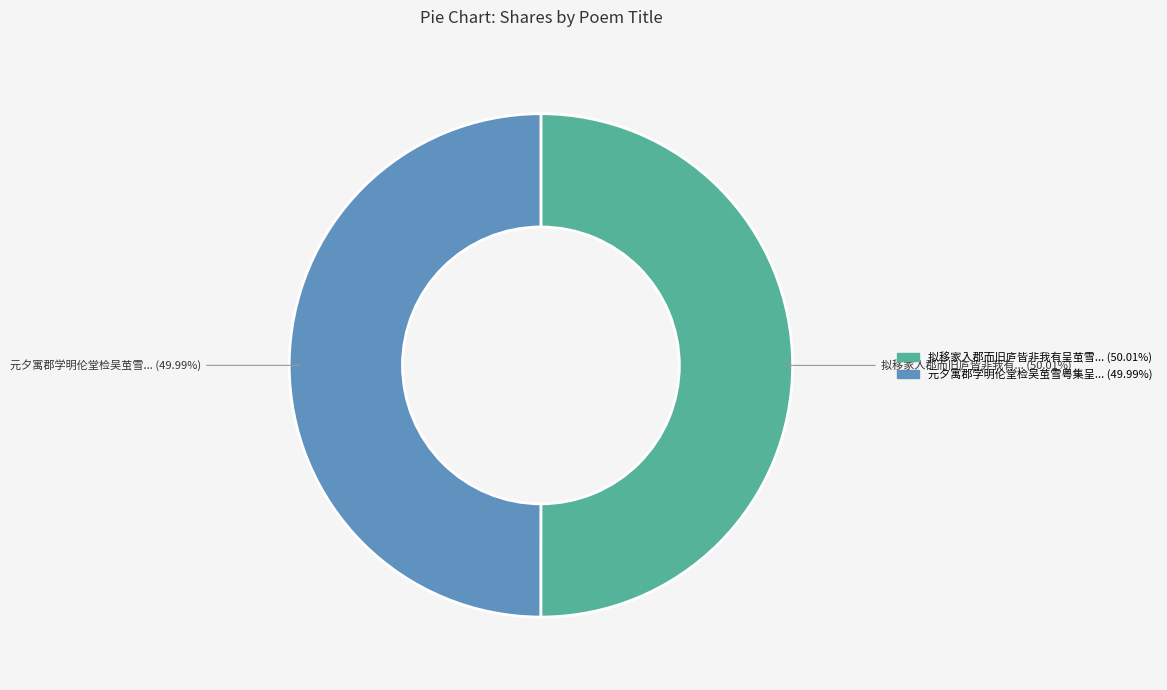

To the nearest percent, what is the average slice percentage?

50%